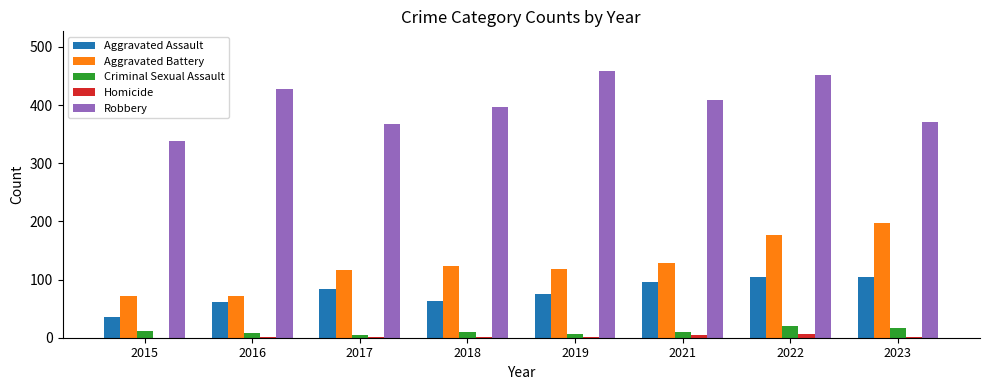

Between 2015 and 2018, which series saw the biggest shift?

Robbery